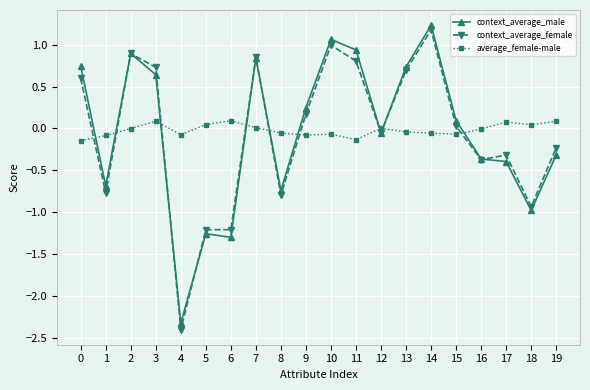

The value of context_average_male at 9 is 0.1. True or false?

False